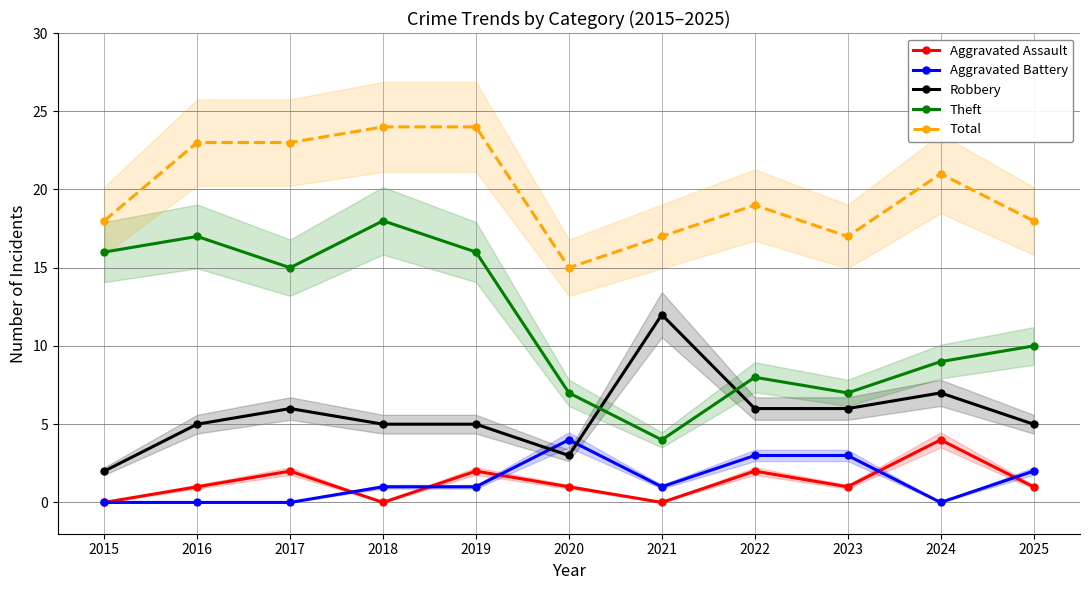

Count the Robbery values in the range 5 to 6.

7